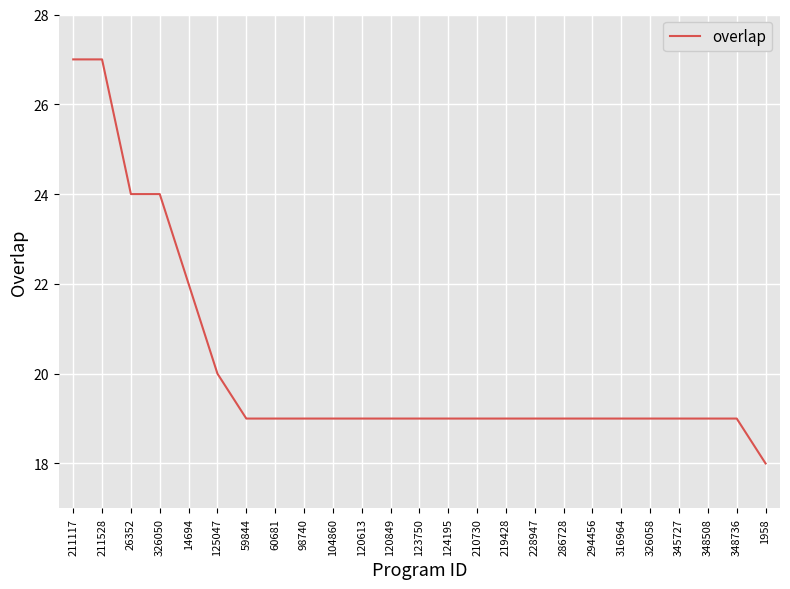

Approximately how many times larger is the value at 294456 compared to 228947?

1.0